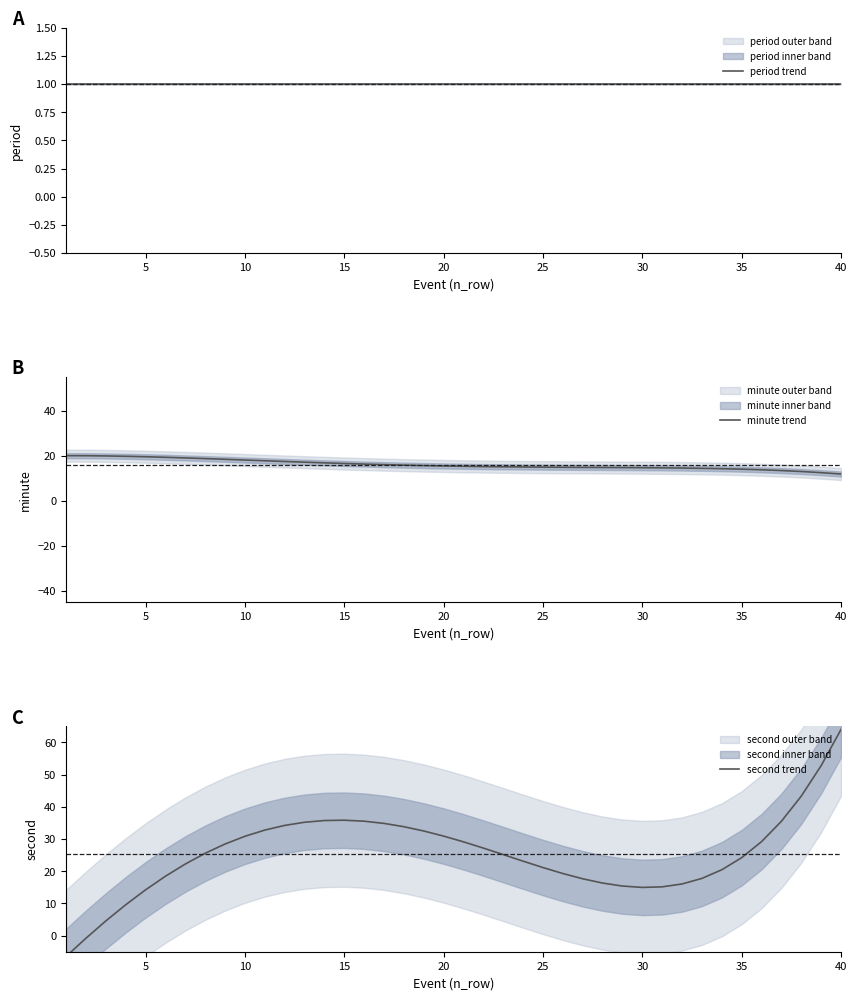

True or false: minute trend has a value of 15.0 at 25.

True